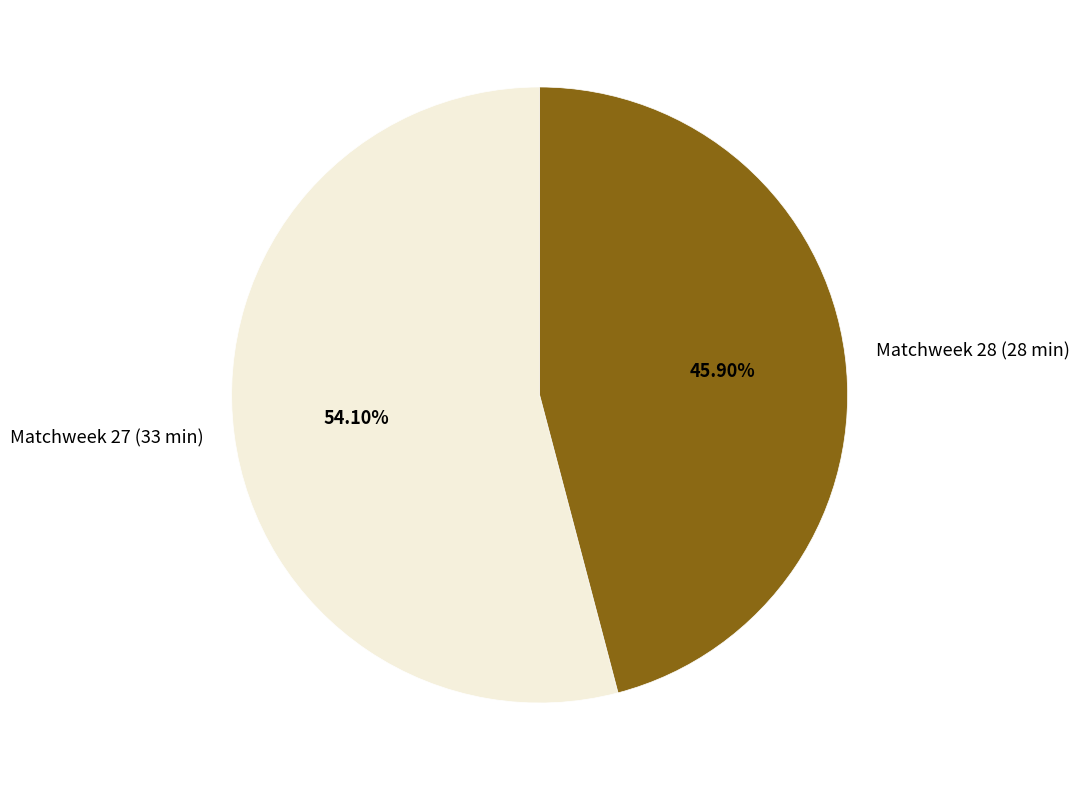

How many slices are in this pie chart?

2